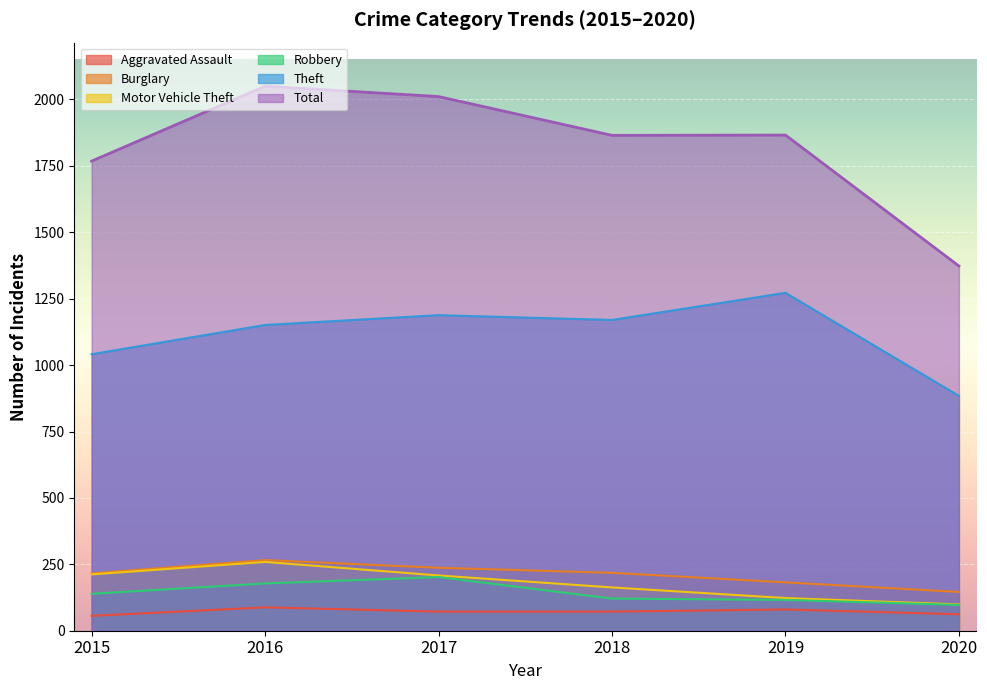

How many lines are shown in the chart?

6